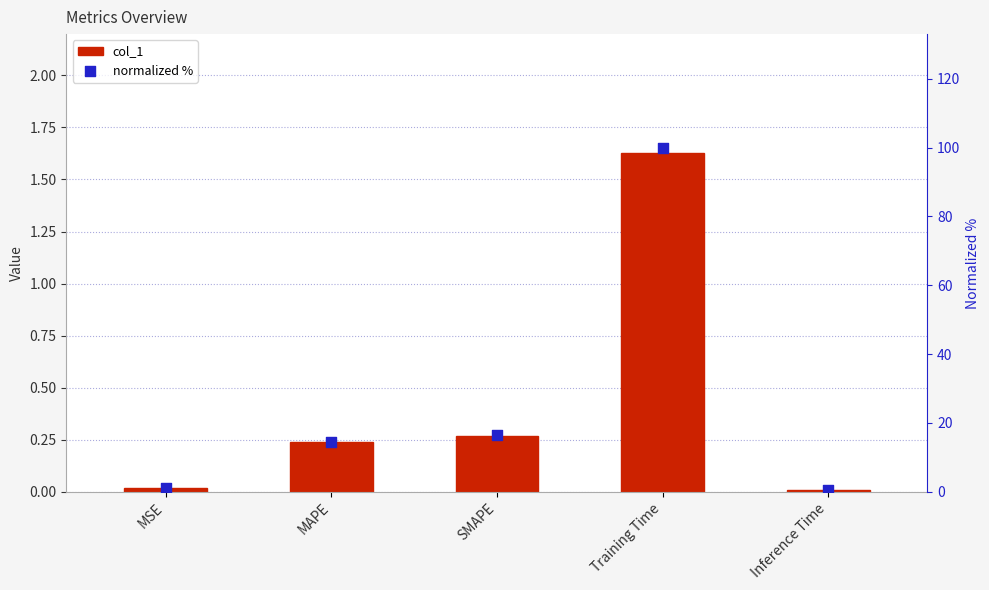

Which series has the largest total across all categories?

normalized %